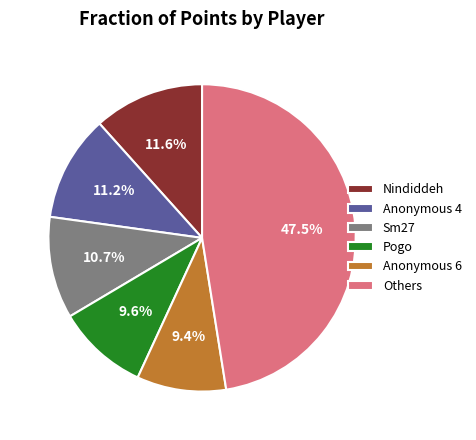

Between Nindiddeh and Pogo, which is larger?

Nindiddeh